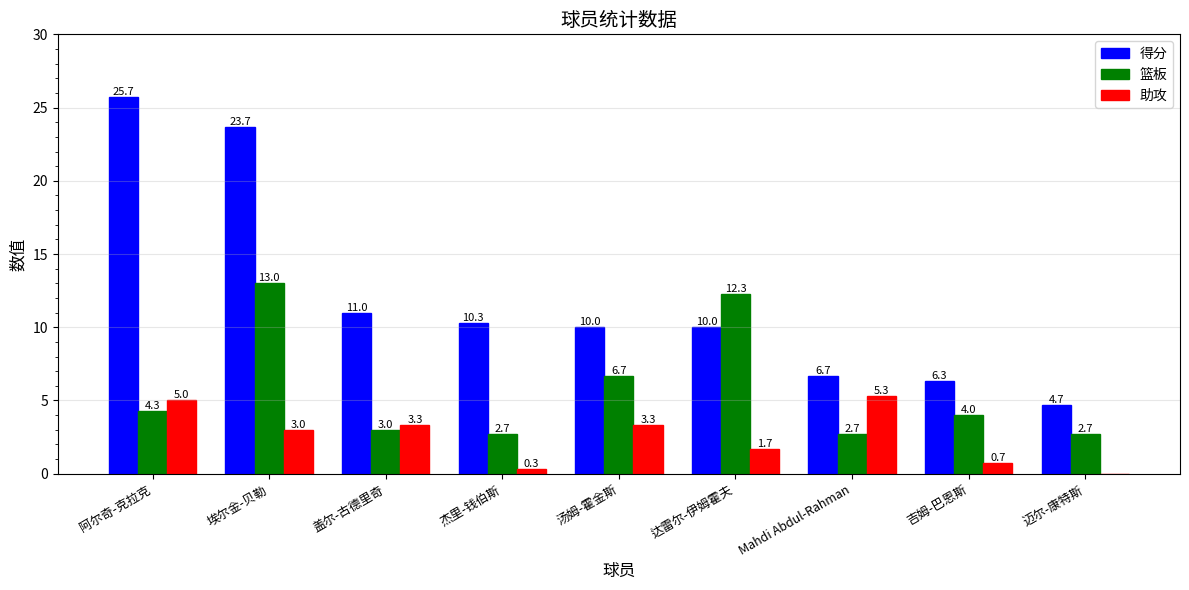

True or false: 得分 has a value of 16.4 at 盖尔-古德里奇.

False